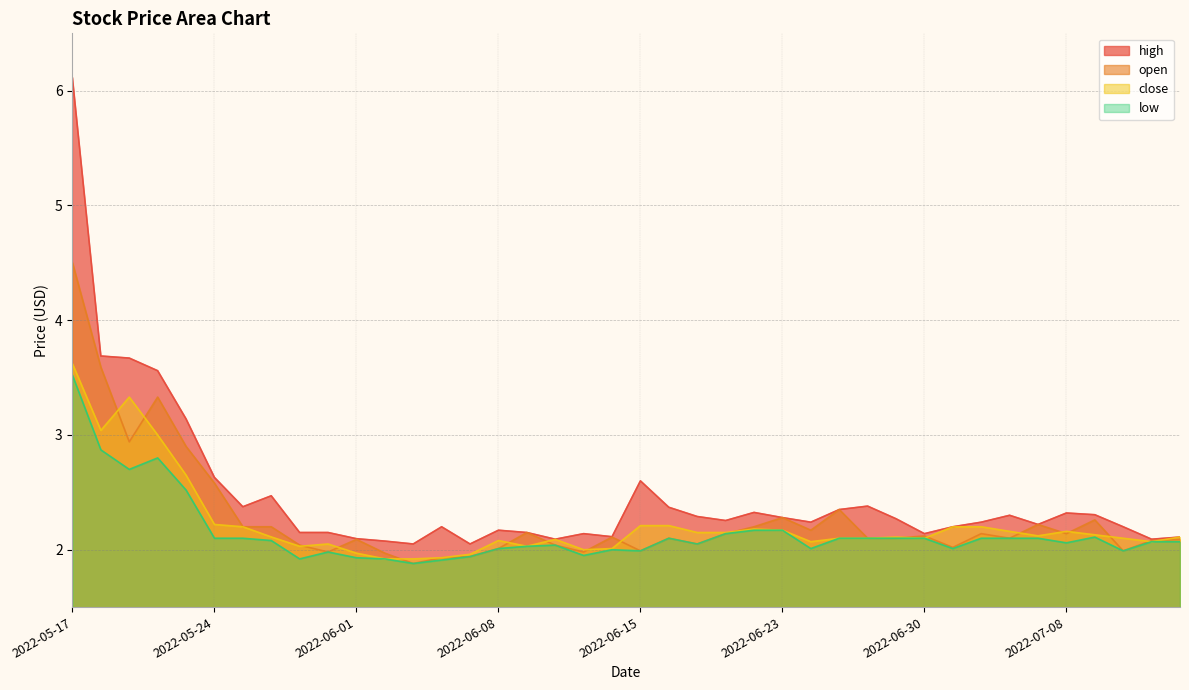

Which series has the widest spread of values?

high